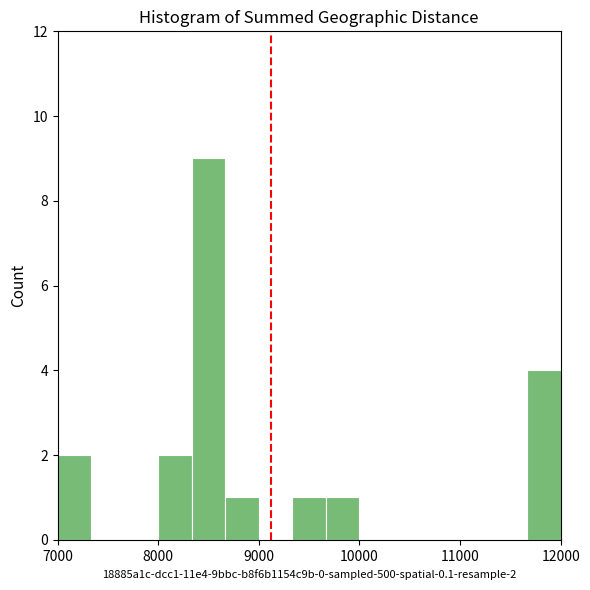

Around what value on the x-axis is the tallest bar? Give the approximate position of its centre, as read against the axis.

8500